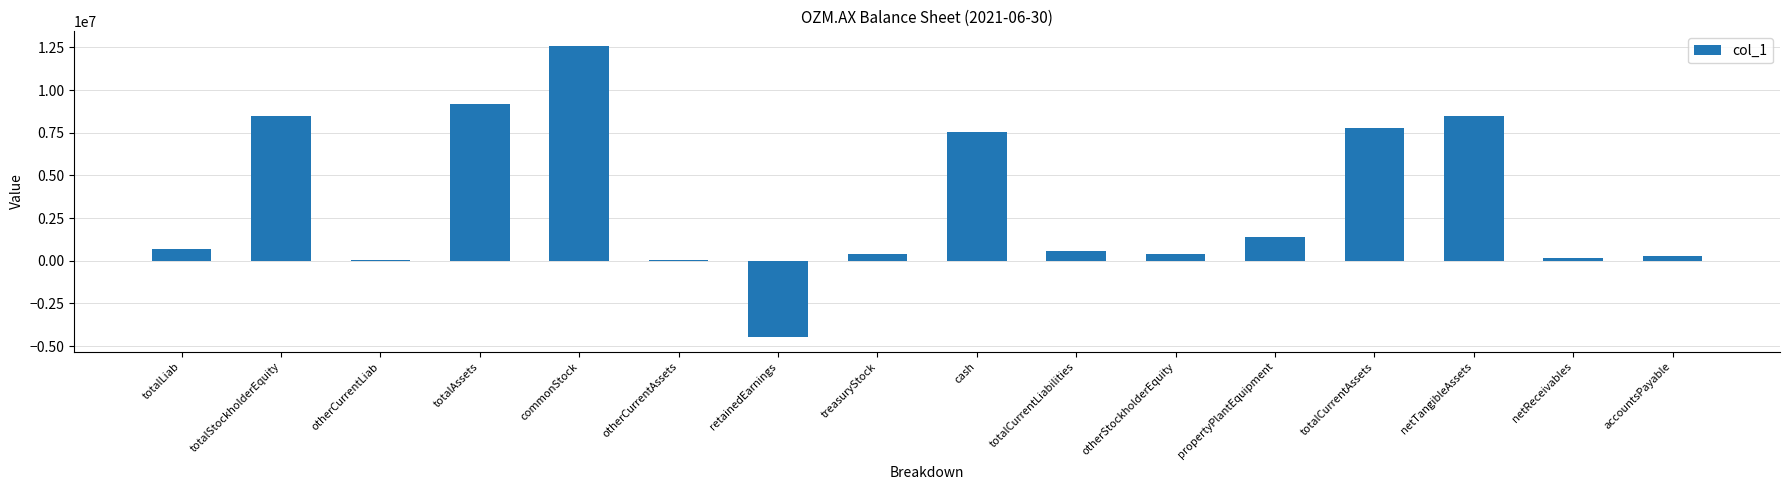

Read the value at otherStockholderEquity, to the nearest 50.

385300